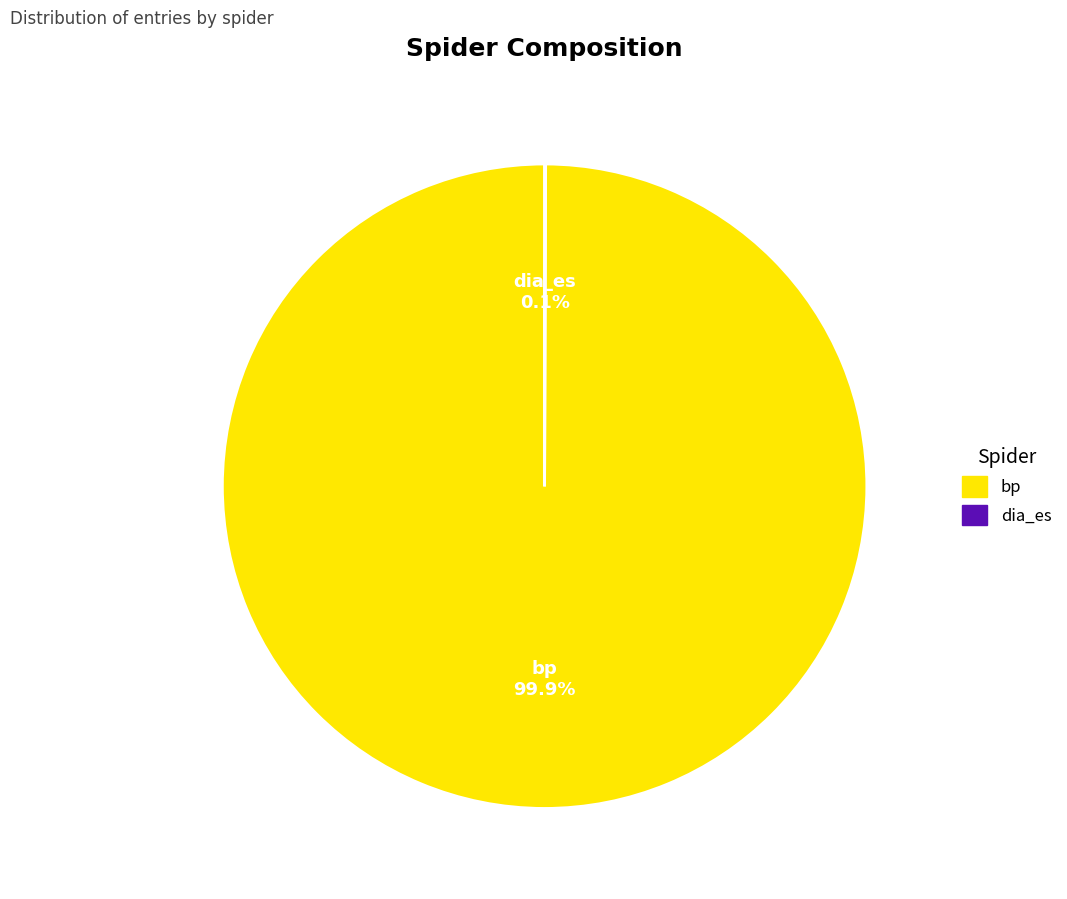

What portion of the pie excludes bp?

0.1%